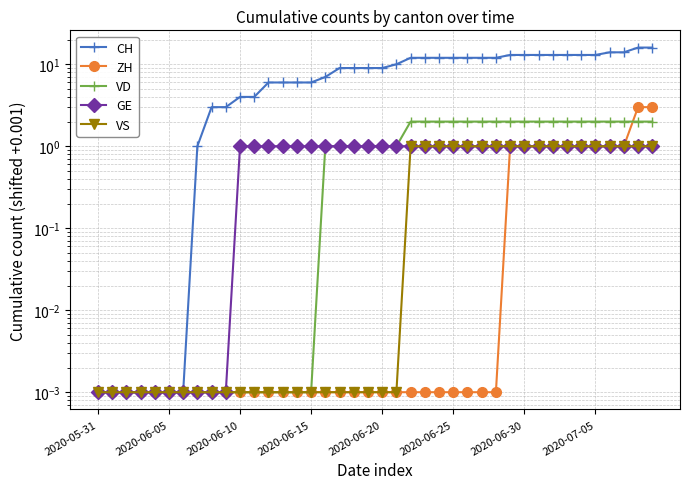

True or false: VD has a value of 3.3 at 27.

False